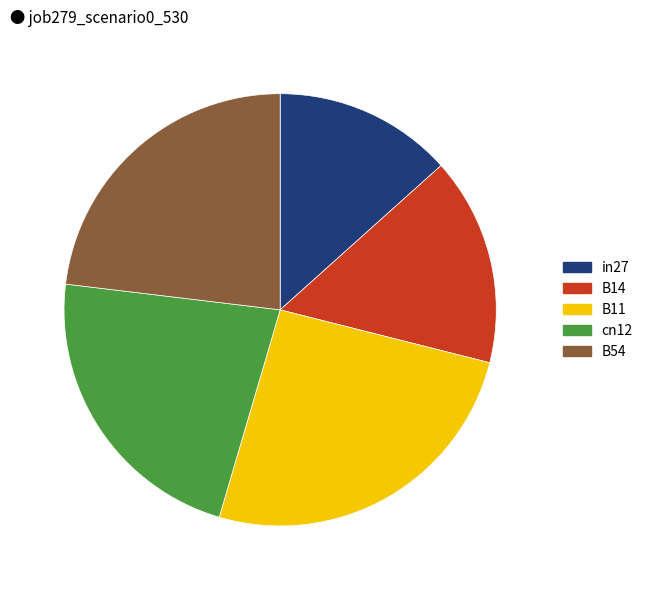

How many slices are in this pie chart?

5